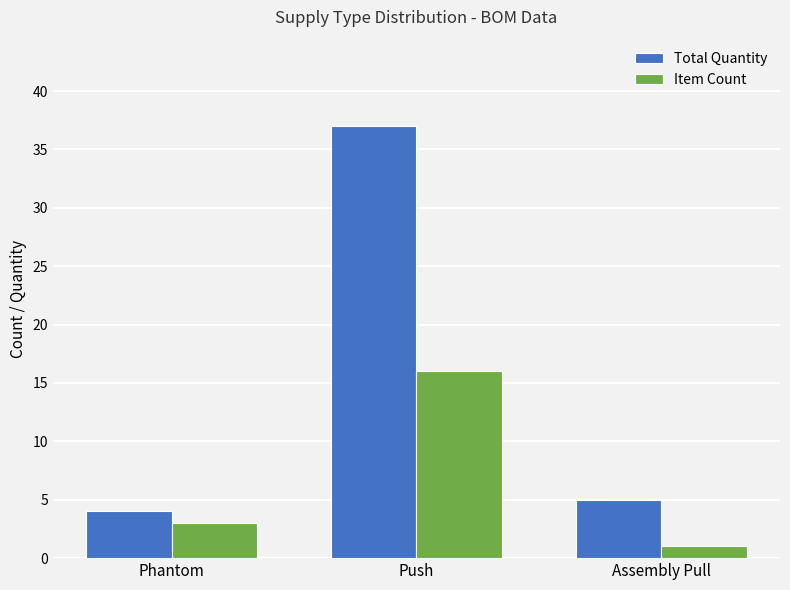

The Total Quantity series shows 37 at Push. True or false?

True